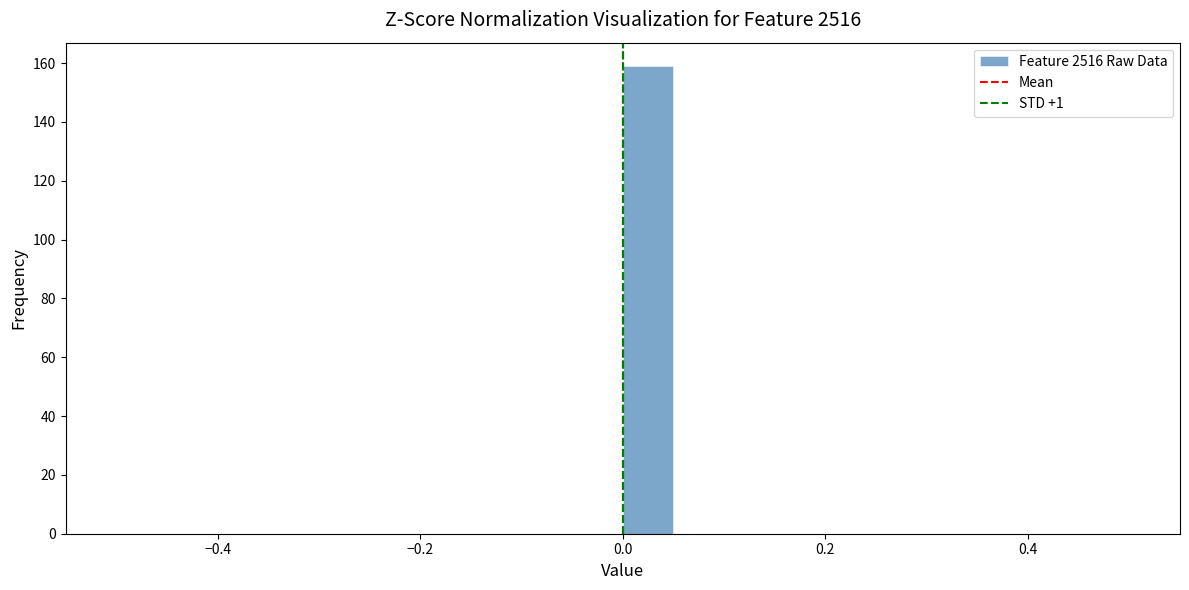

Around what value on the x-axis is the tallest bar? Give the approximate position of its centre, as read against the axis.

0.02